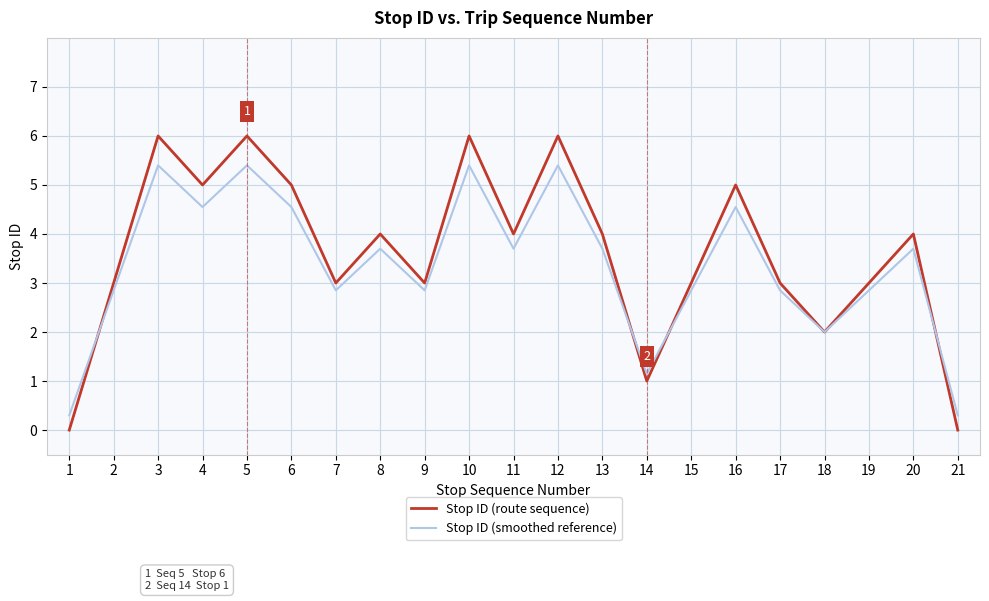

What is the maximum value for Stop ID (route sequence)?

6.0